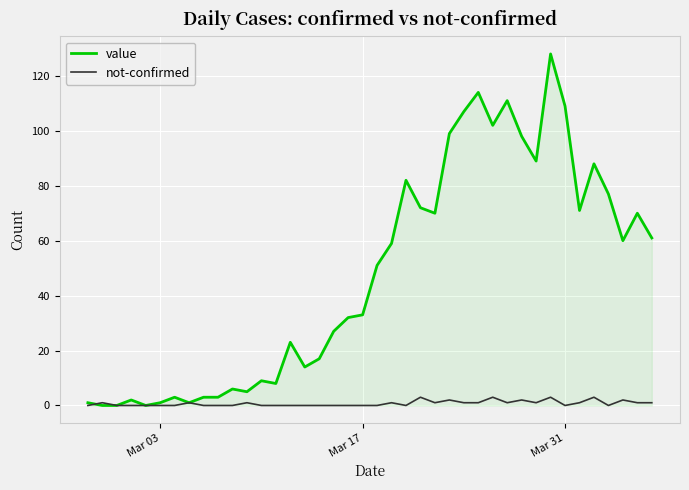

Which series has the largest total across all categories?

value